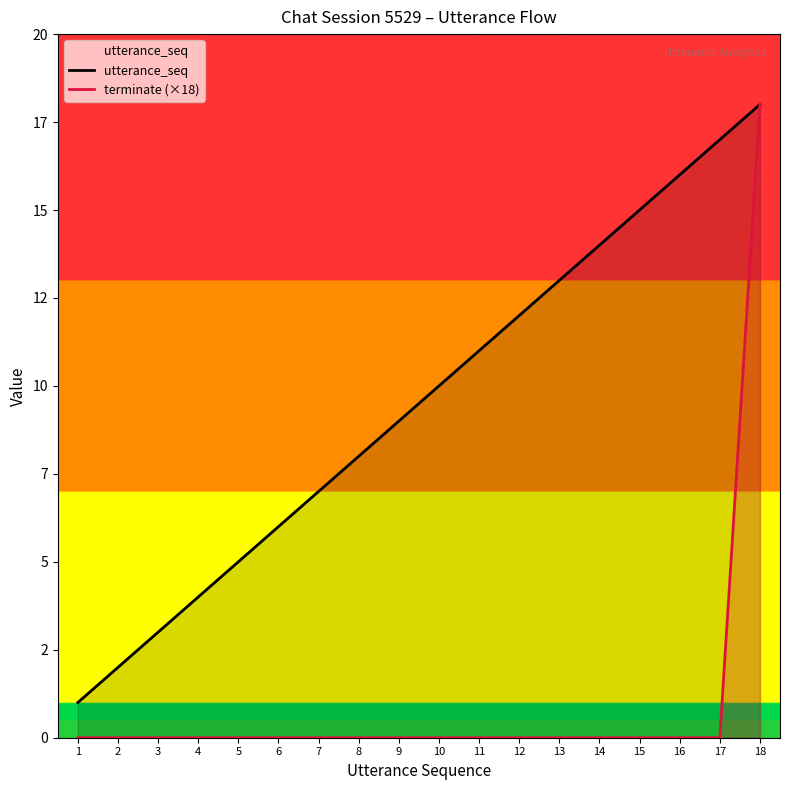

Which series has the largest total across all categories?

utterance_seq